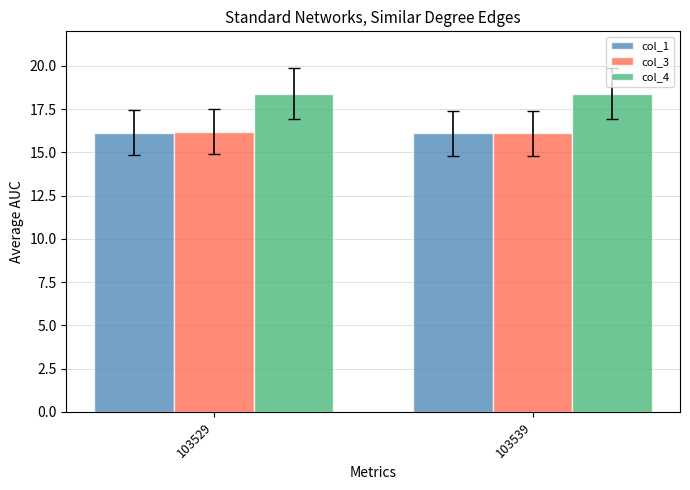

The col_4 series shows 18.4 at 103529. True or false?

True